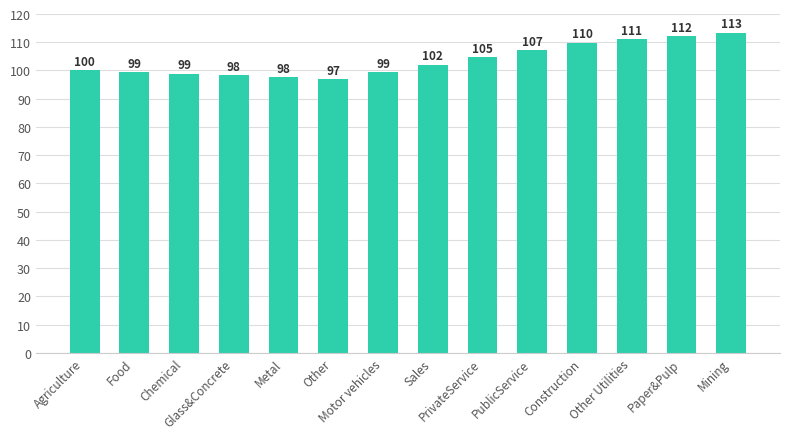

Count the number of data series in this chart.

1